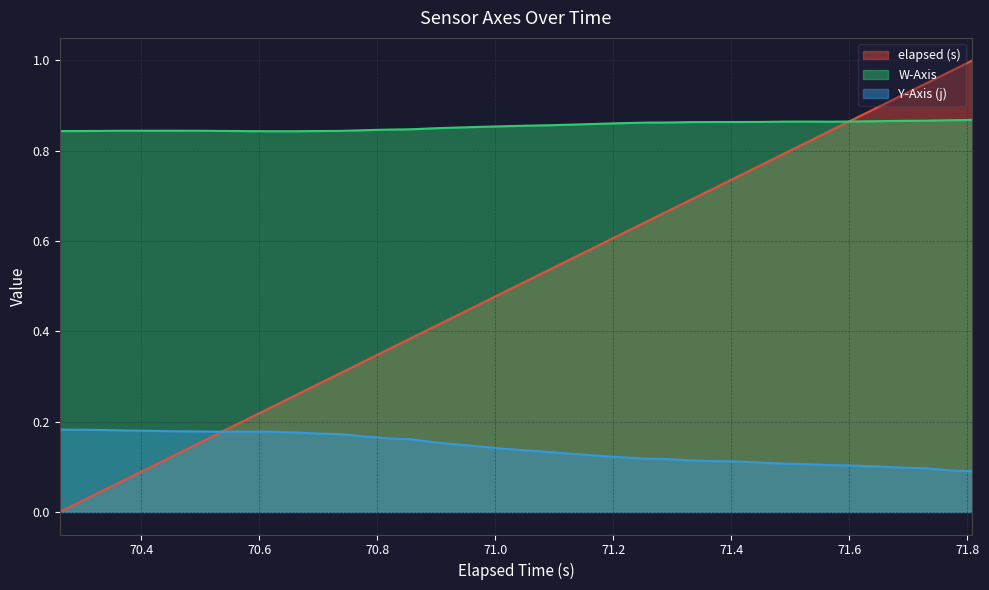

True or false: W-Axis and Y-Axis (j) intersect in this chart.

False